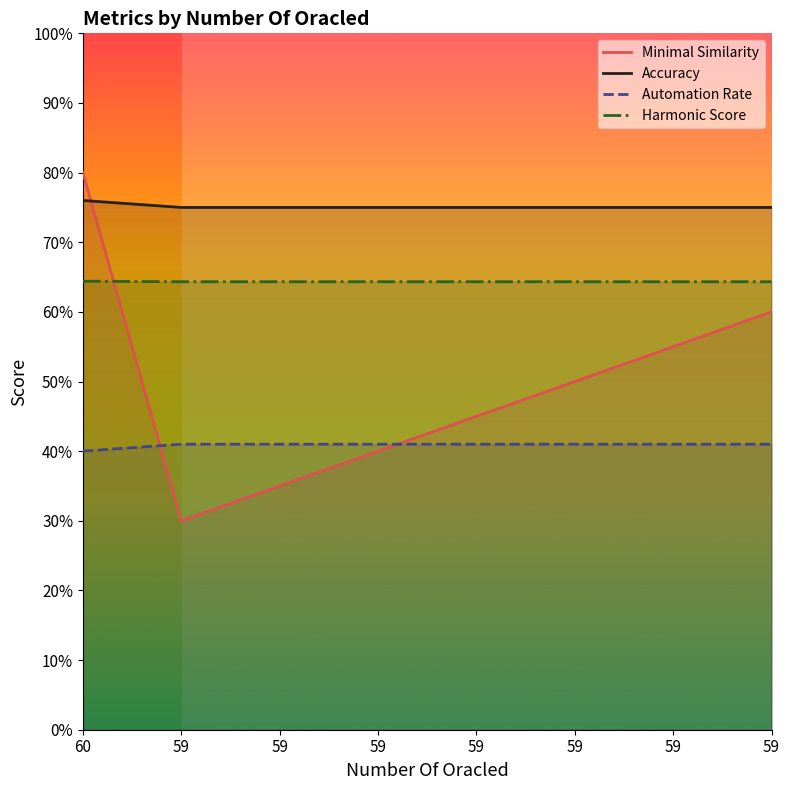

Which category has the lowest value in the Automation Rate series?

59